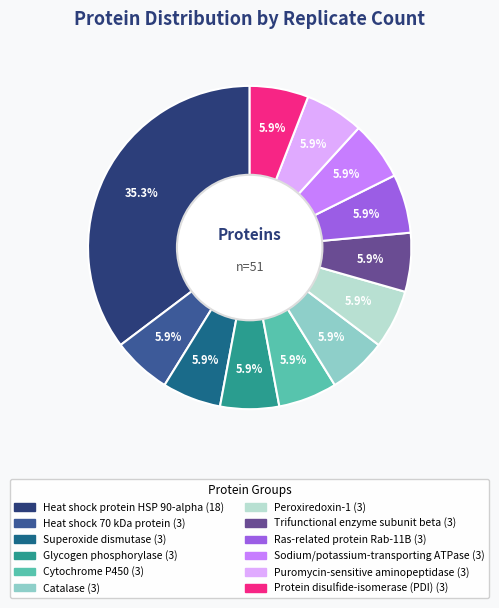

Combined, what portion of the pie is Cytochrome P450 and Puromycin-sensitive aminopeptidase?

11.8%